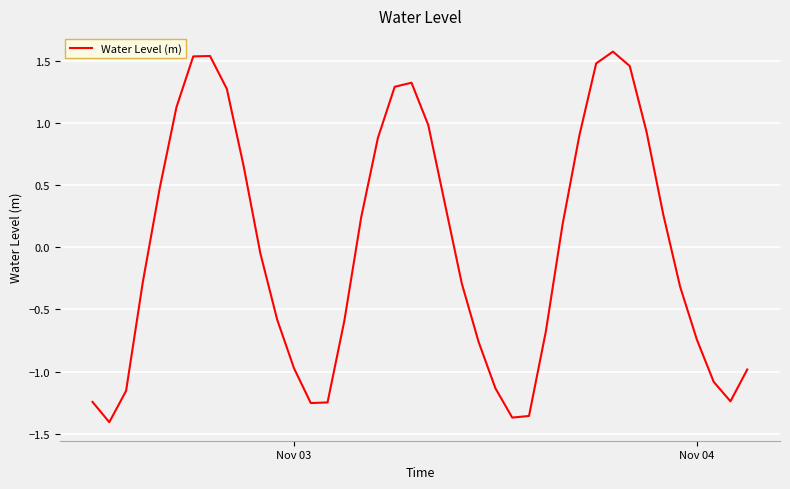

True or false: the data shows -1.0 at Nov 03.

True